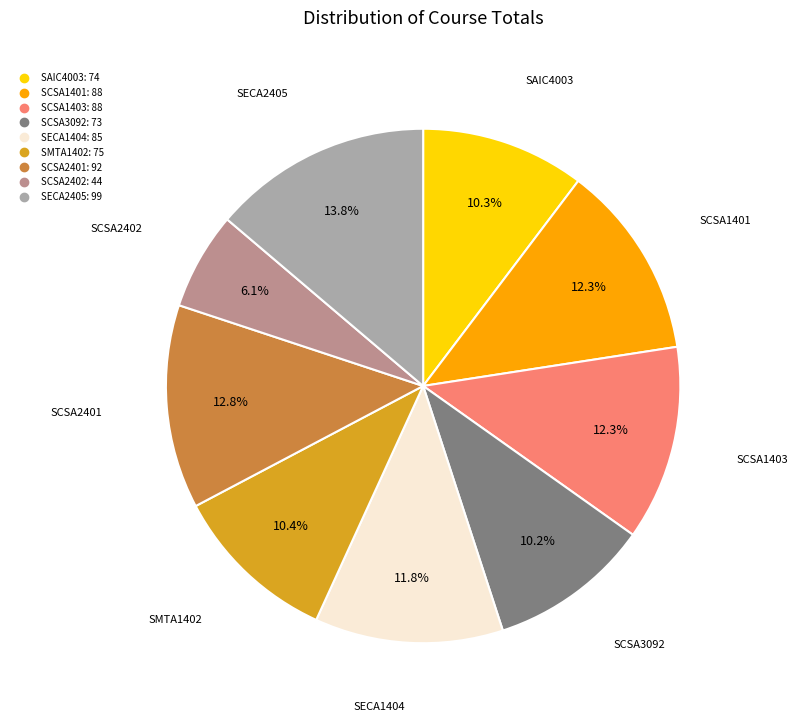

To the nearest percent, what portion does SECA1404 represent?

12%